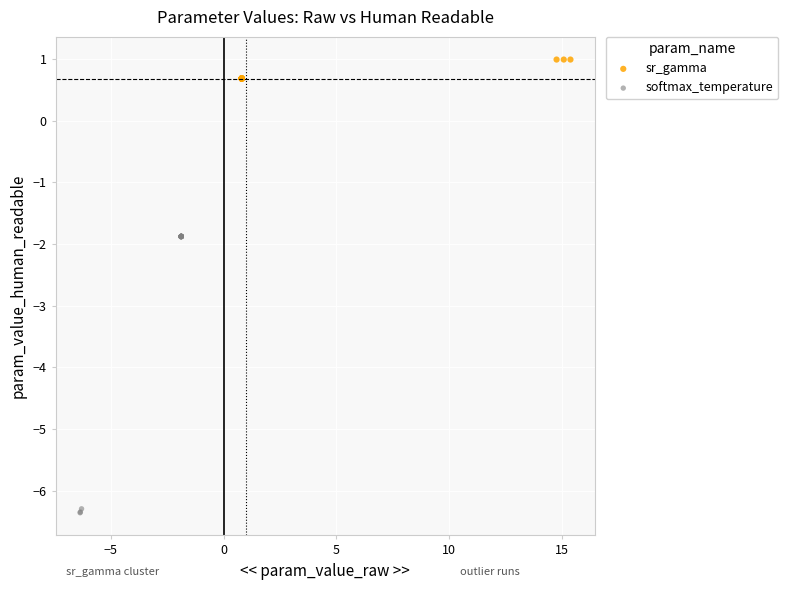

Which series has the largest Y range (max minus min)?

softmax_temperature